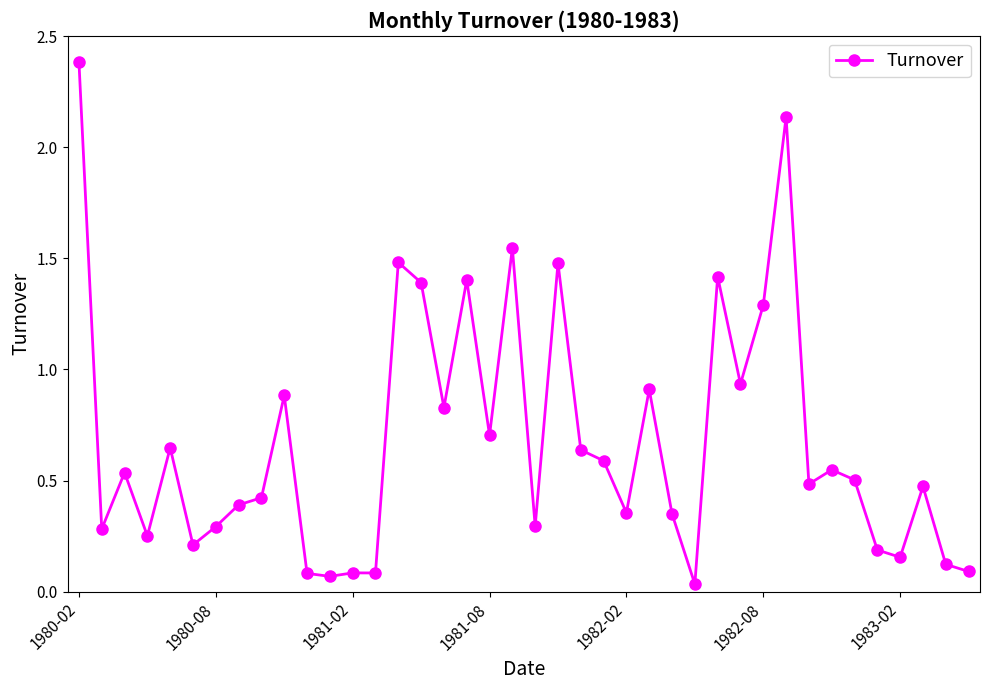

What is the difference between the maximum and minimum values?

2.4